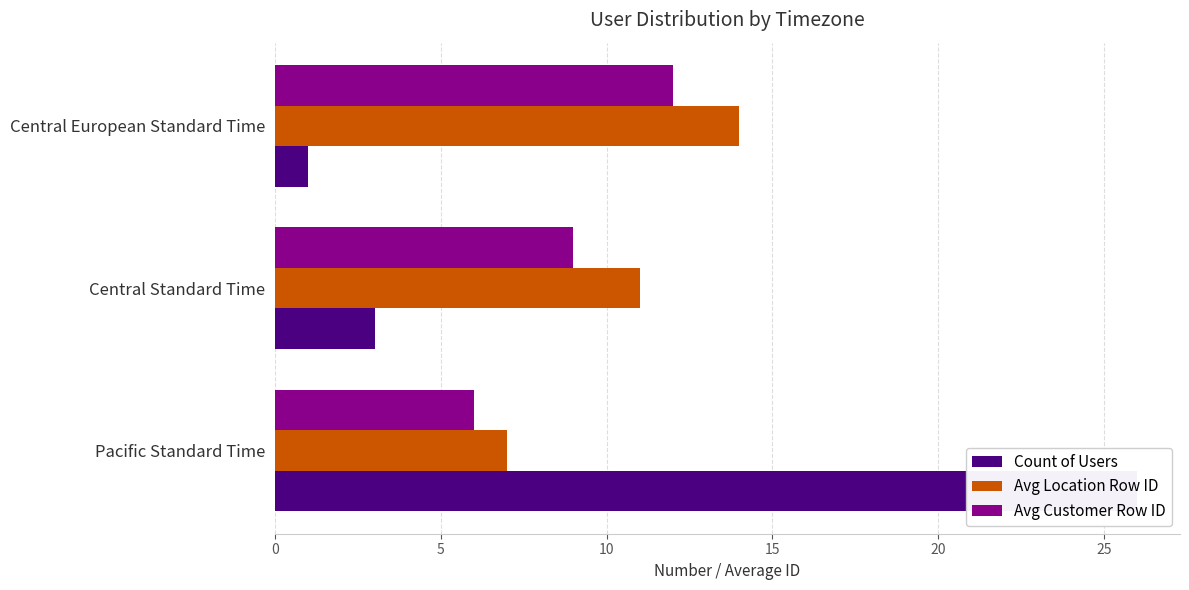

How many groups of bars are there?

3